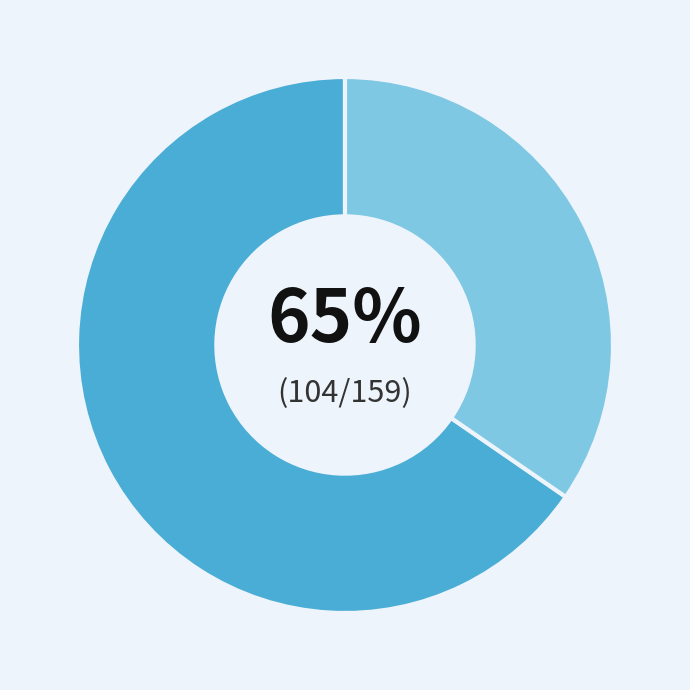

To the nearest percent, what is the average slice percentage?

50%